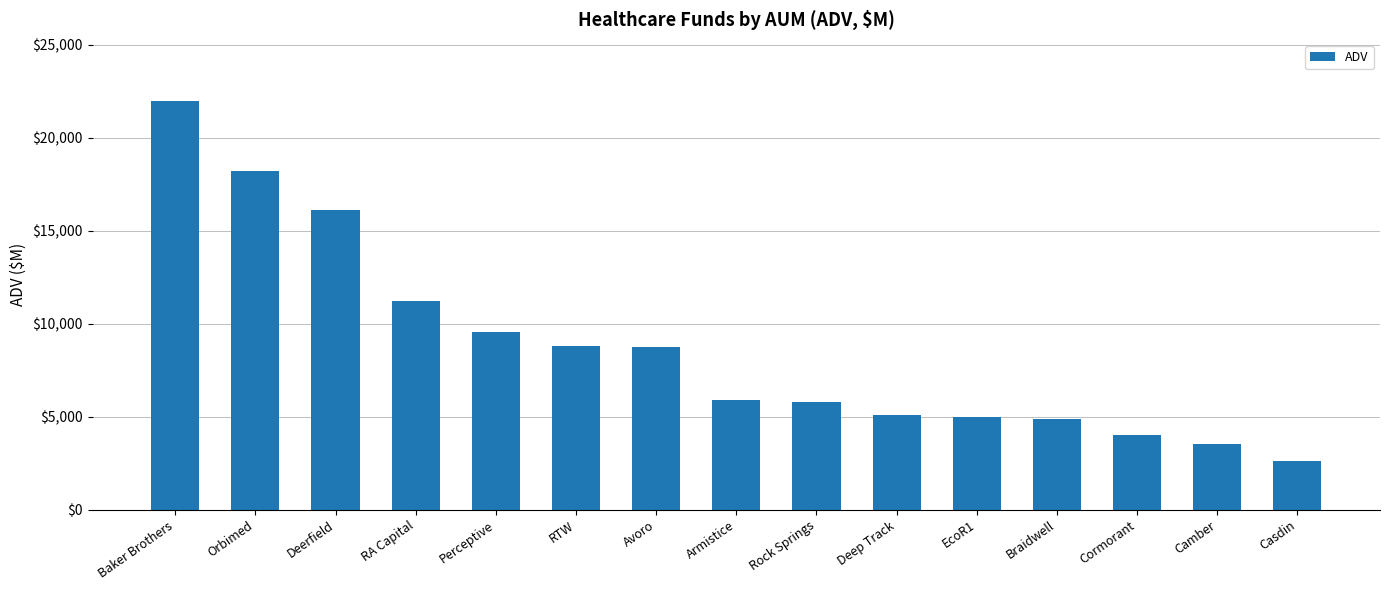

How many values exceed 5911?

8